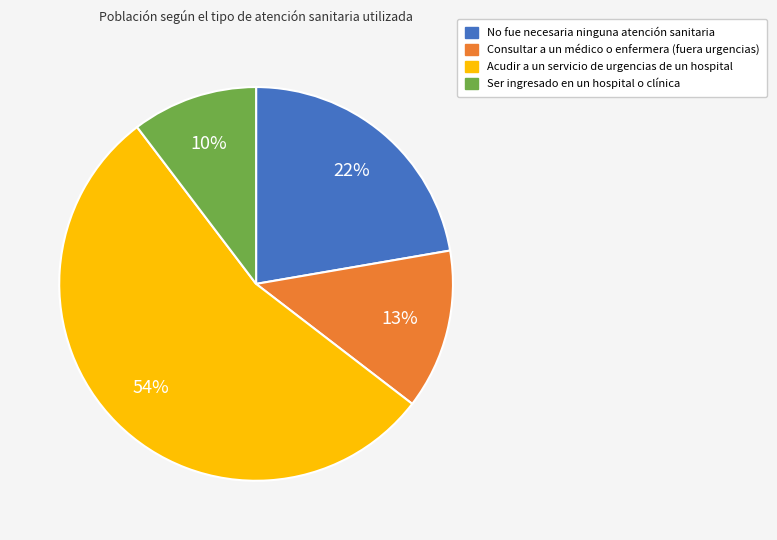

To the nearest percent, what portion does Ser ingresado en un hospital o clínica represent?

10%